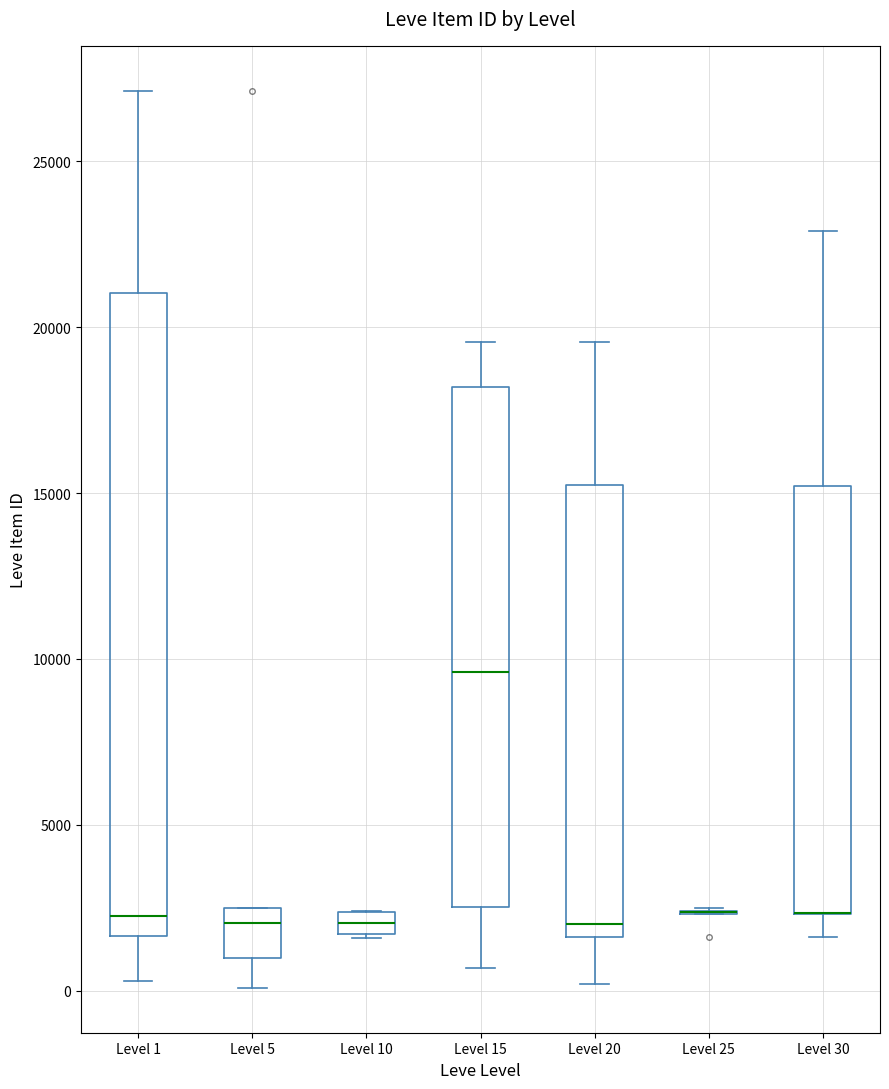

Comparing the boxes themselves (not the whiskers), which one is the tallest?

Level 1